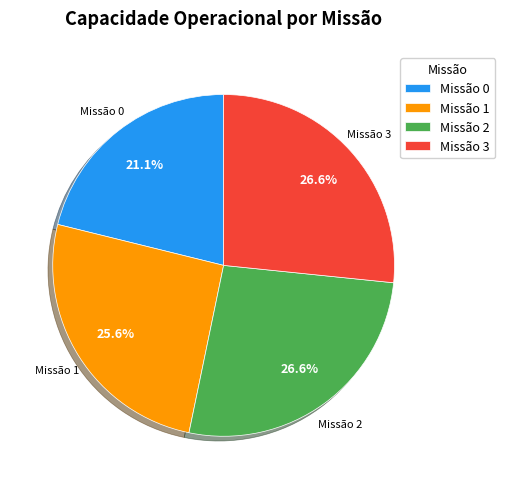

Which category has the smallest portion of the pie?

Missão 0